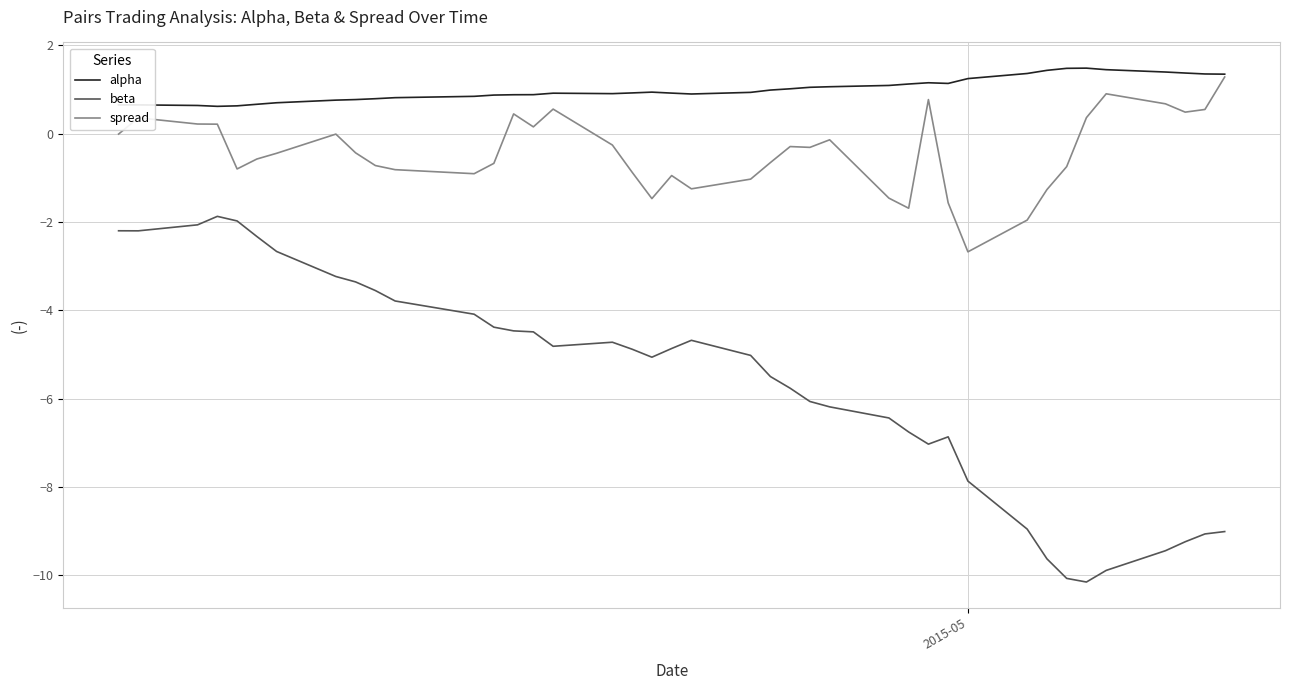

What is the lowest value of the spread series?

-2.7